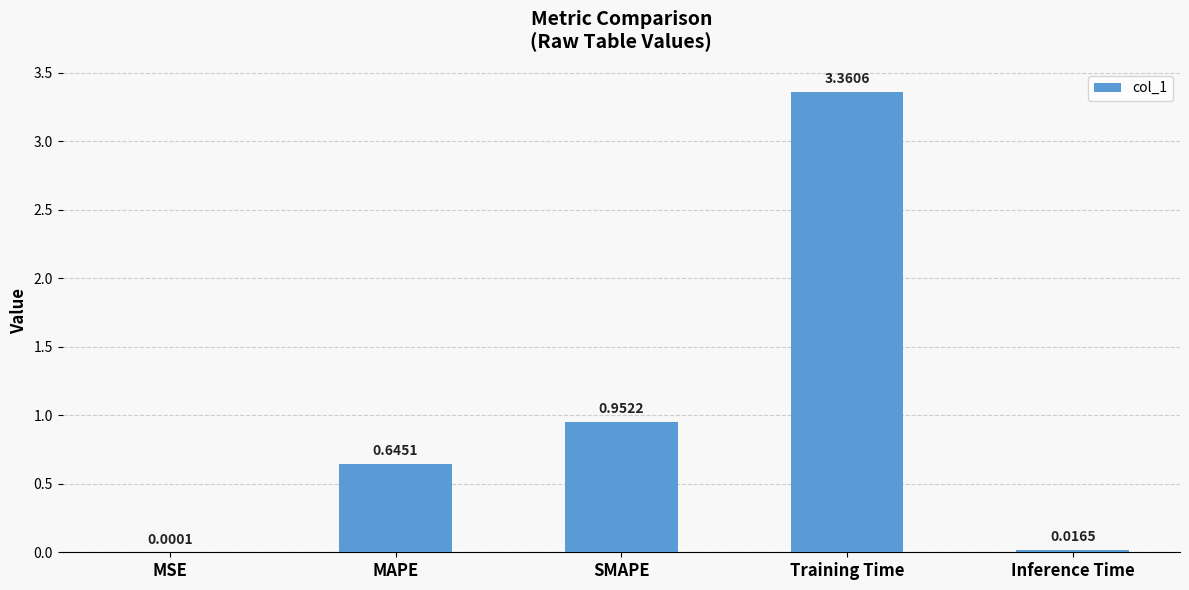

Where is the data nearest to the value 1?

SMAPE